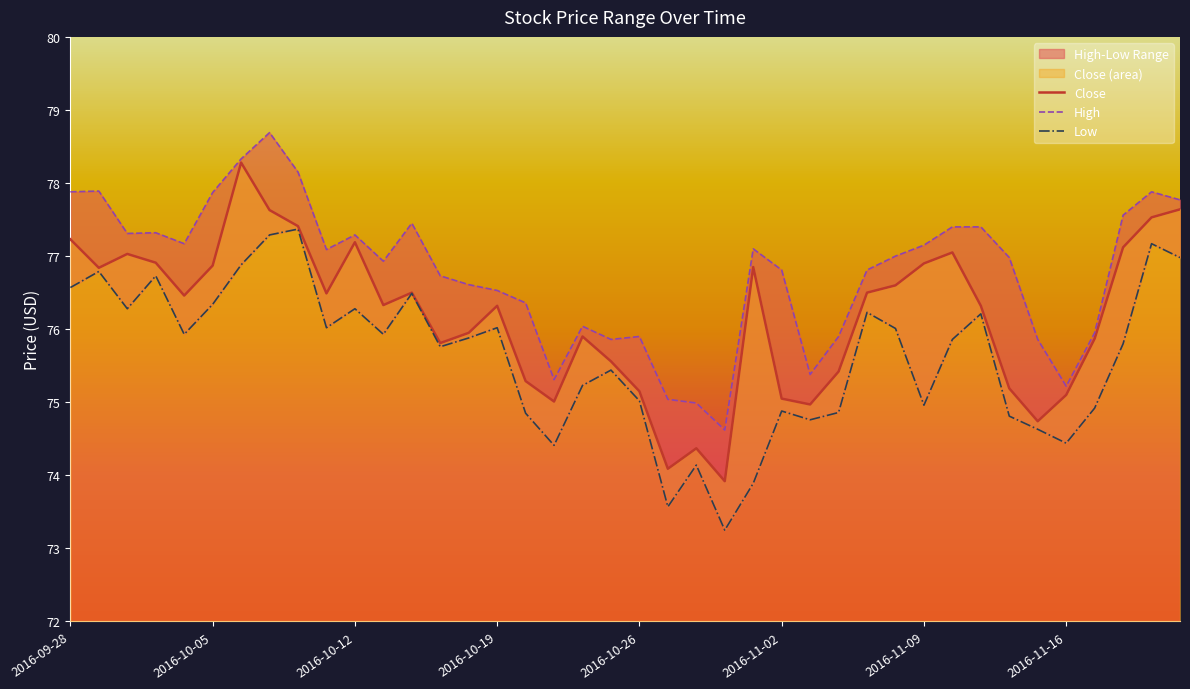

True or false: High and Close intersect in this chart.

False